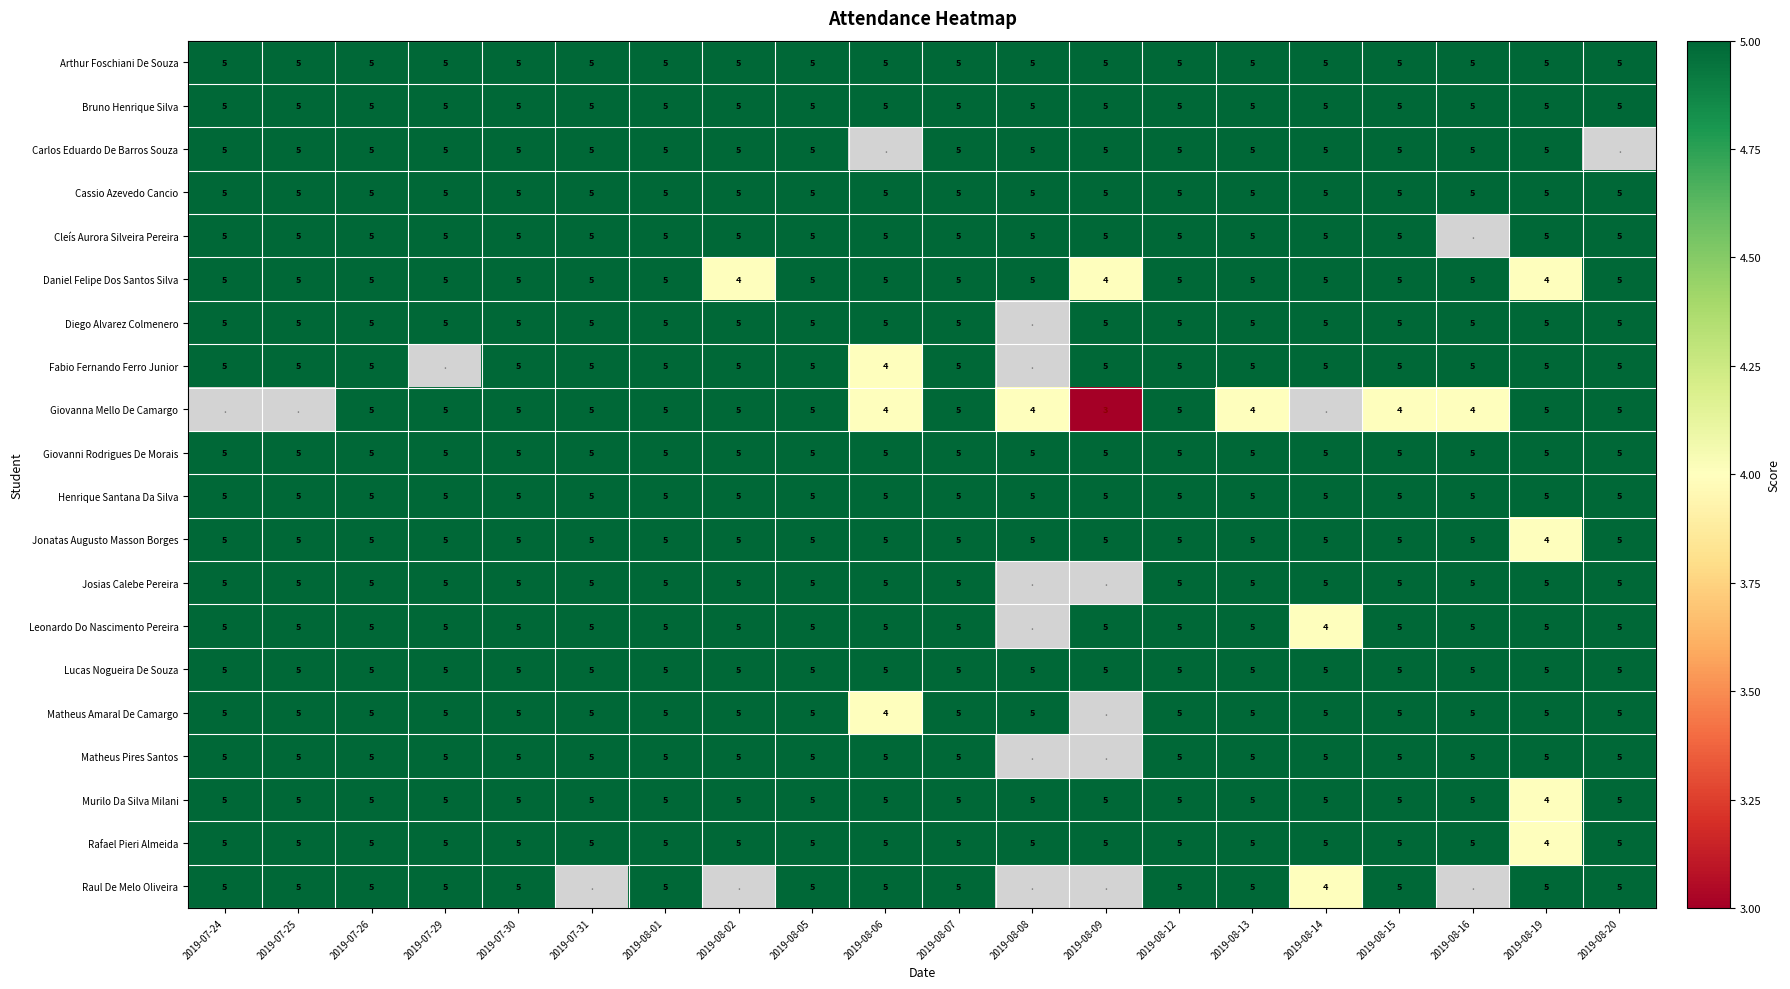

What is the total value across all series at 2019-08-15?

99